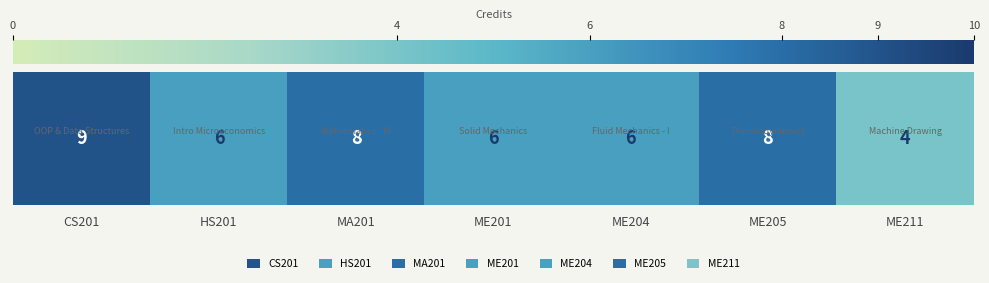

What is the ratio of the value at HS201 to the value at CS201?

0.7